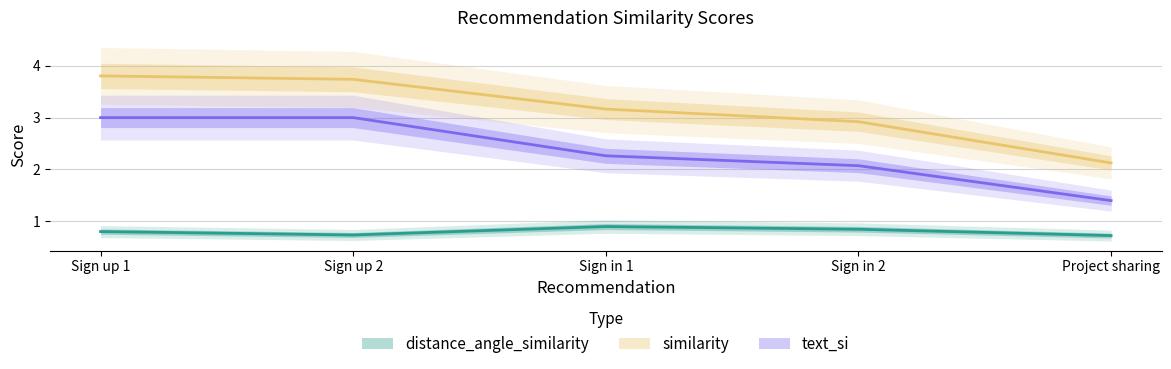

Reading left to right, extract all data points from this chart.

distance_angle_similarity: Sign up 1=0.8	Sign up 2=0.7	Sign in 1=0.9	Sign in 2=0.8	Project sharing=0.7
similarity: Sign up 1=3.8	Sign up 2=3.7	Sign in 1=3.2	Sign in 2=2.9	Project sharing=2.1
text_si: Sign up 1=3.0	Sign up 2=3.0	Sign in 1=2.3	Sign in 2=2.1	Project sharing=1.4